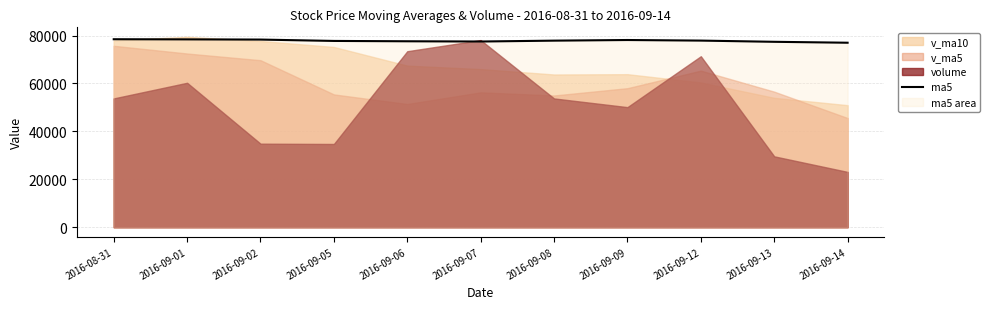

Reading left to right, extract all data points from this chart.

2016-08-31=78458.7	2016-09-01=78397.9	2016-09-02=78316.8	2016-09-05=77749.3	2016-09-06=77607.5	2016-09-07=77506.1	2016-09-08=77870.9	2016-09-09=78134.4	2016-09-12=77891.2	2016-09-13=77384.5	2016-09-14=76999.4